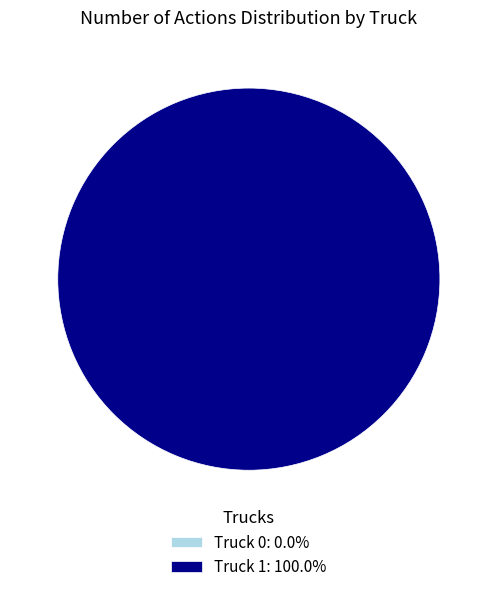

Which category accounts for the majority?

Truck 1